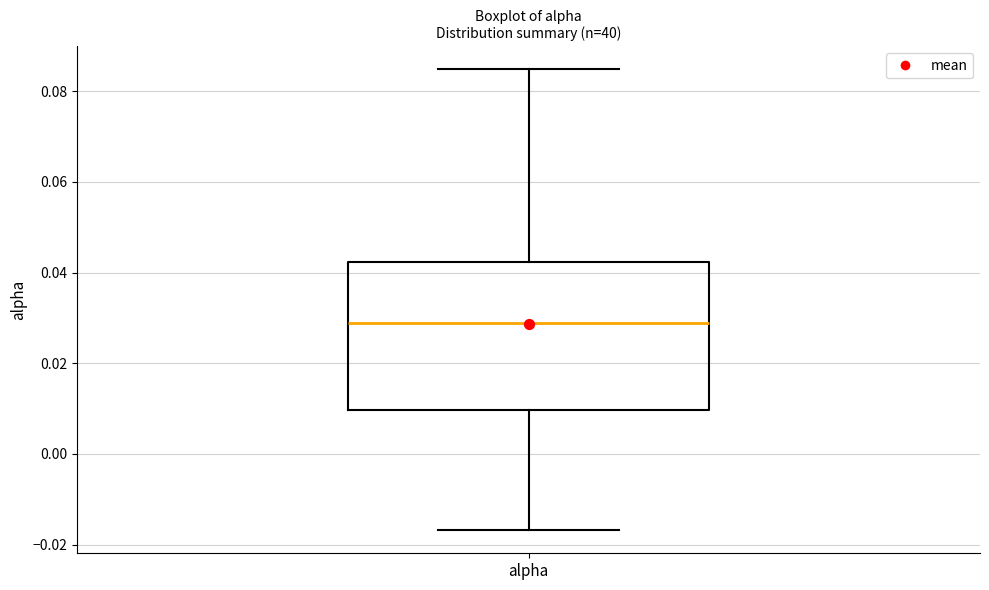

Where is the upper edge of the box for alpha on the y-axis? The values are not printed on the chart, so give them approximately, as read against the axis.

0.042